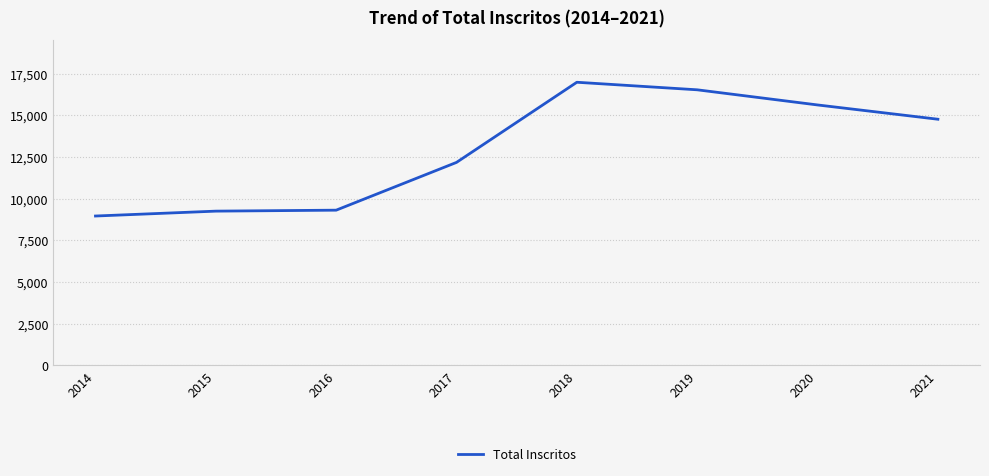

What is the sum of the values at 2015 and 2019?

25772